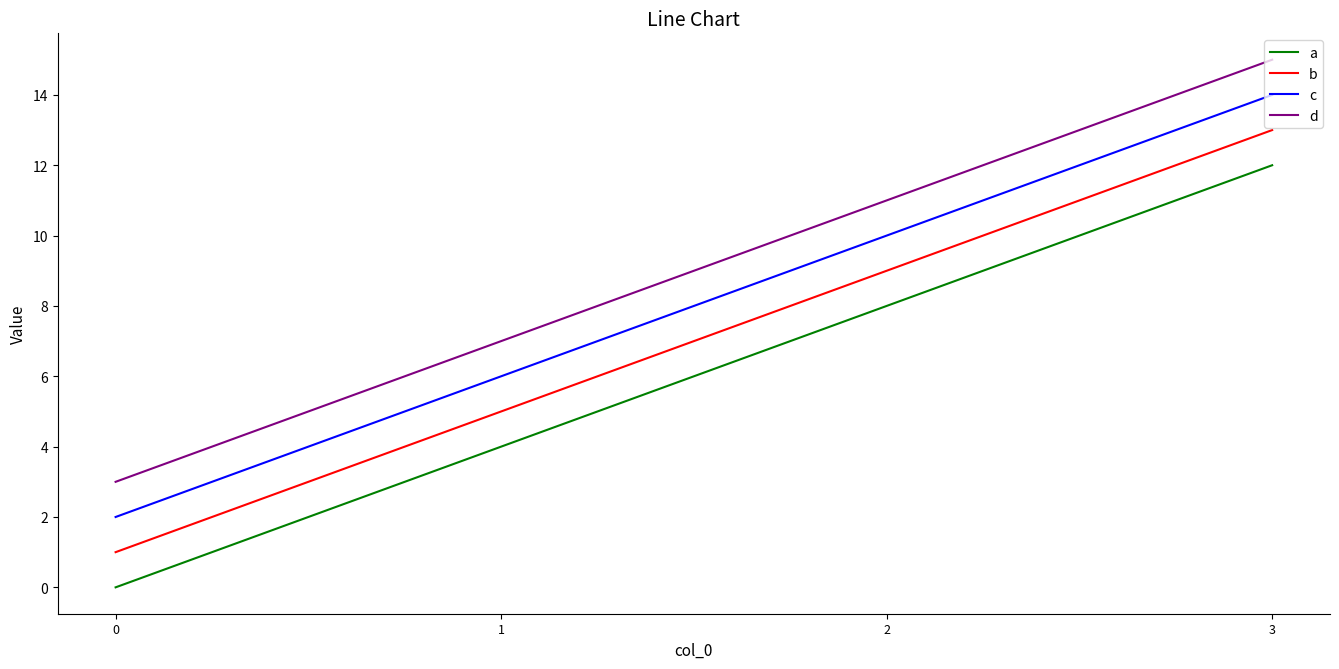

What is the average value of the a series?

6